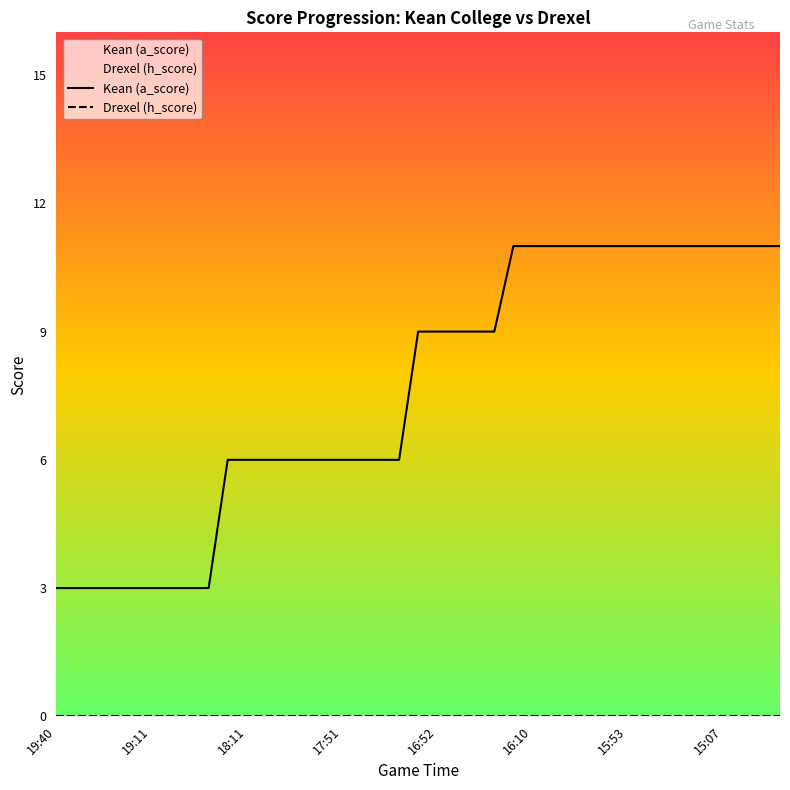

What is the difference between the maximum and minimum values in the Kean (a_score) series?

8